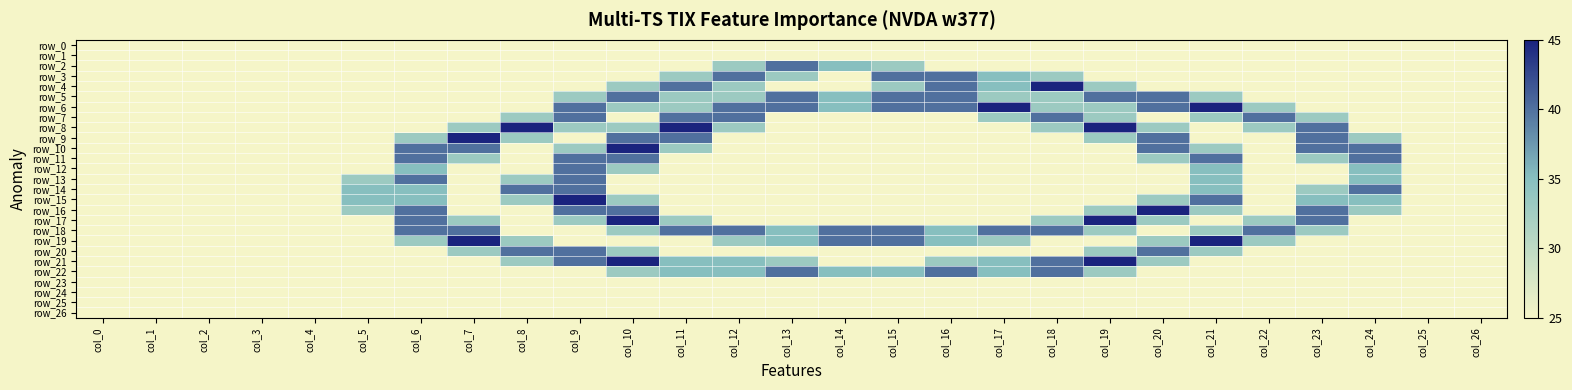

True or false: row_14 has a value of 0.0 at col_26.

True